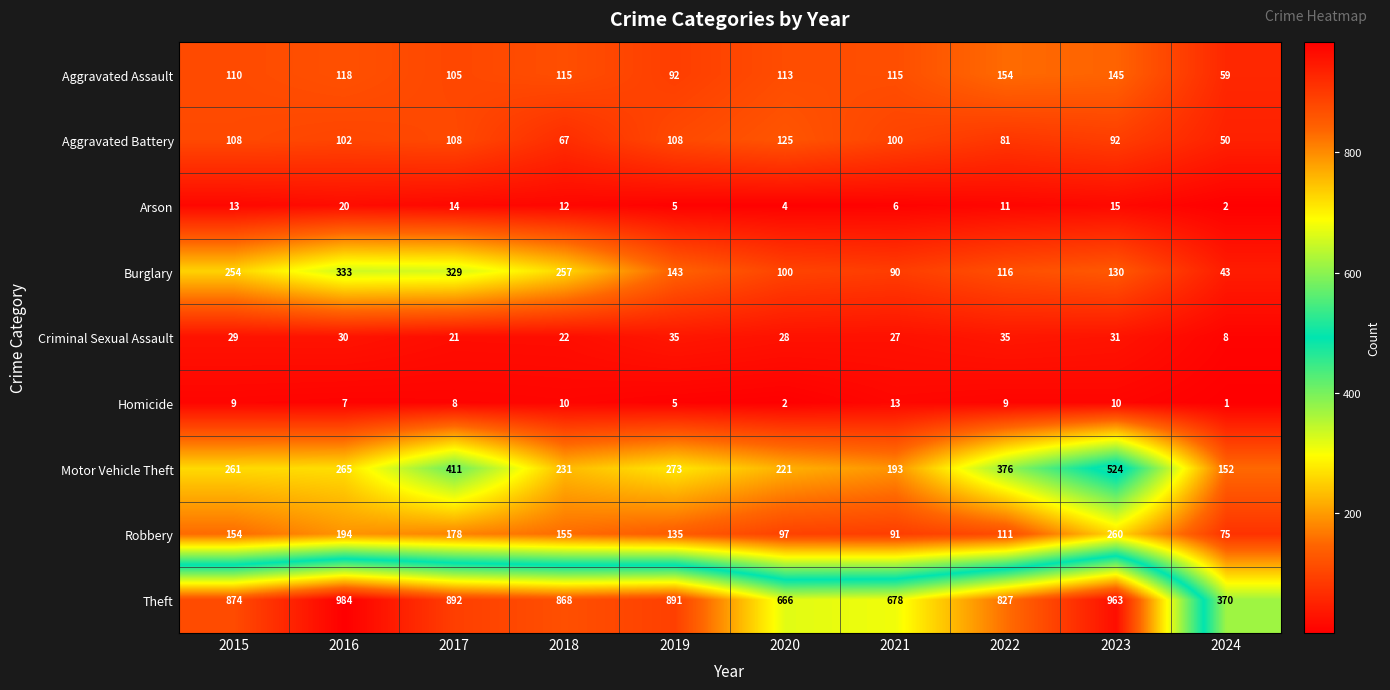

Read the Homicide value at 2023.

10